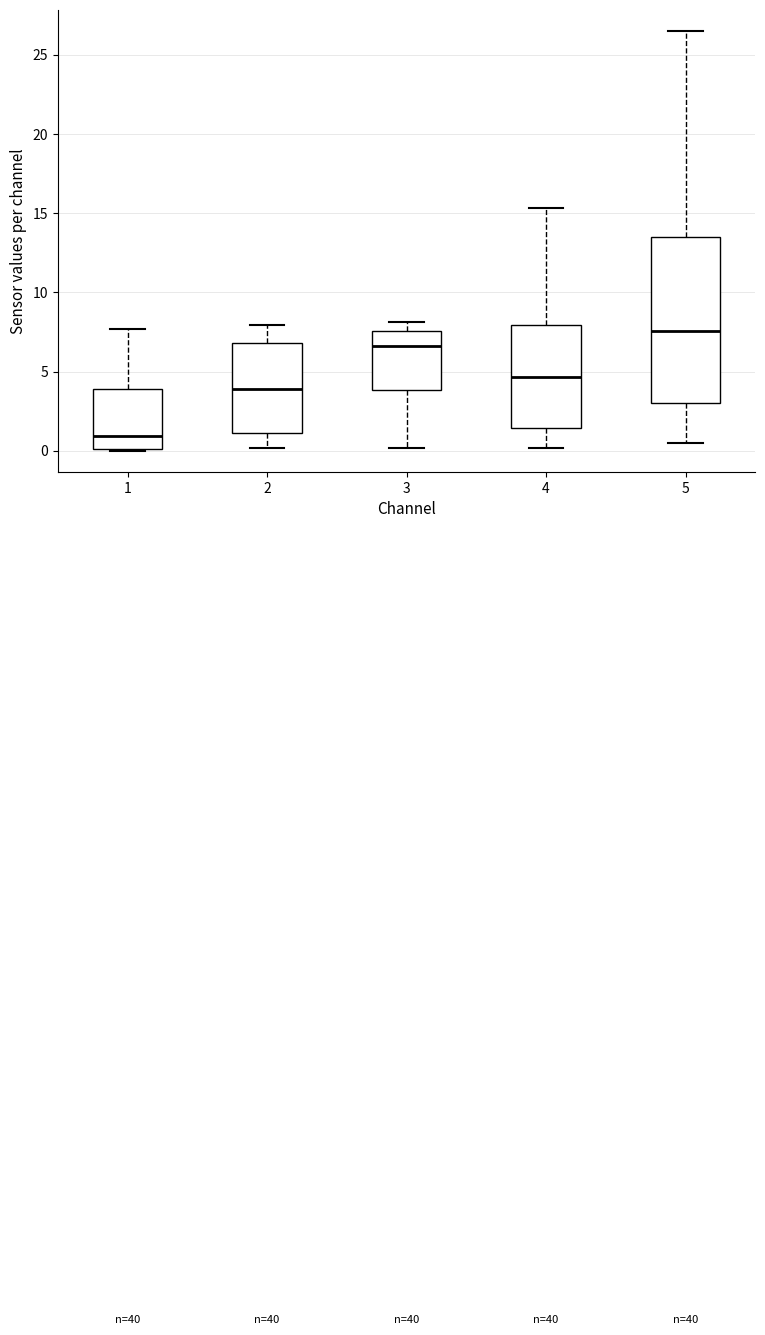

Reading left to right, read every box against the y-axis: the position of its median line, the range the box covers, and the ends of its whiskers. The values are not printed on the chart, so give them approximately, as read against the axis.

1: median 1.0, box 0.0 to 4.0, whiskers 0.0 to 7.5
2: median 4.0, box 1.0 to 7.0, whiskers 0.0 to 8.0
3: median 6.5, box 4.0 to 7.5, whiskers 0.0 to 8.0
4: median 4.5, box 1.5 to 8.0, whiskers 0.0 to 15.5
5: median 7.5, box 3.0 to 13.5, whiskers 0.5 to 26.5